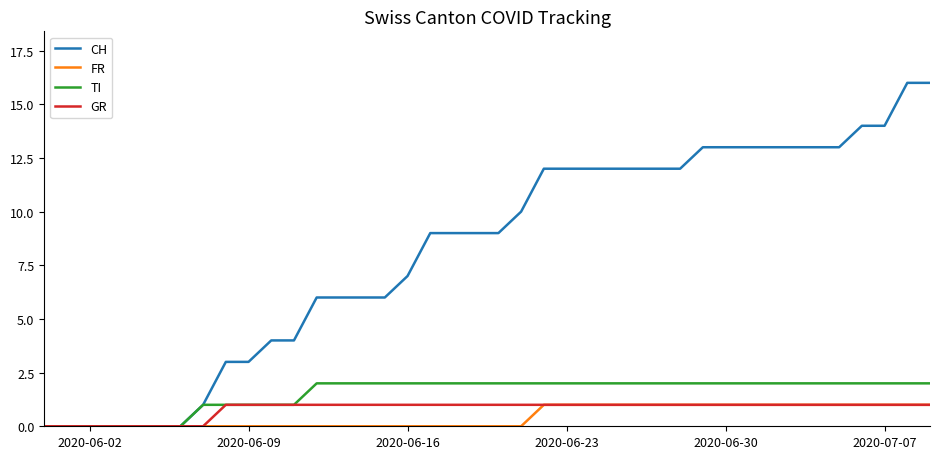

What is the greatest value displayed?

16